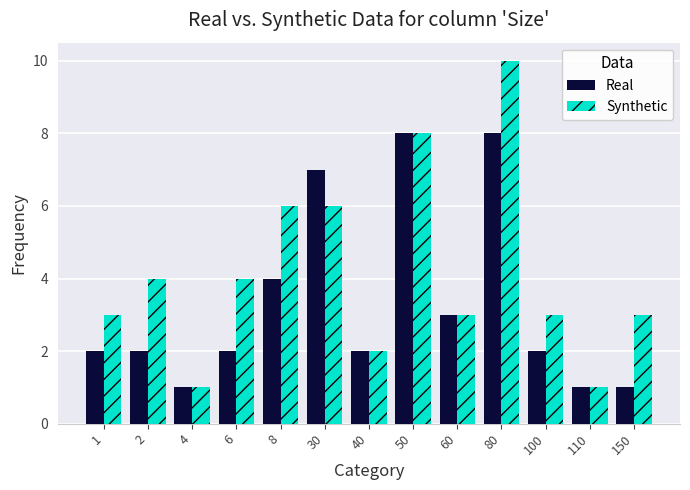

Reading right to left, transcribe all the data shown in this chart.

Real: 1	1	2	8	3	8	2	7	4	2	1	2	2
Synthetic: 3	1	3	10	3	8	2	6	6	4	1	4	3